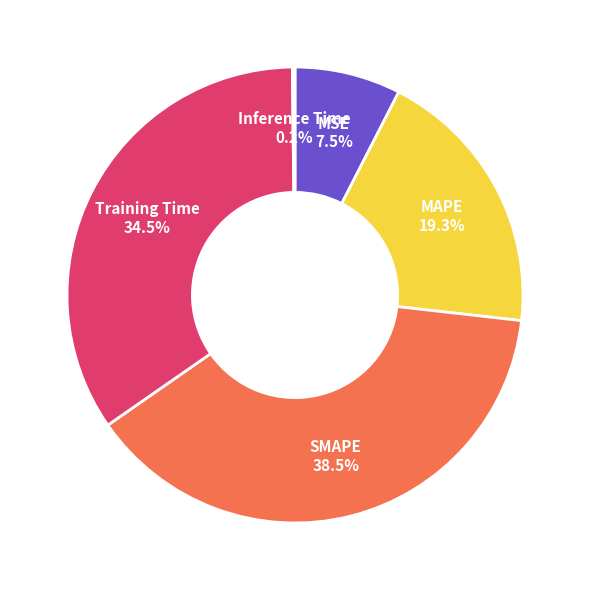

What percentage is NOT represented by SMAPE?

61.5%